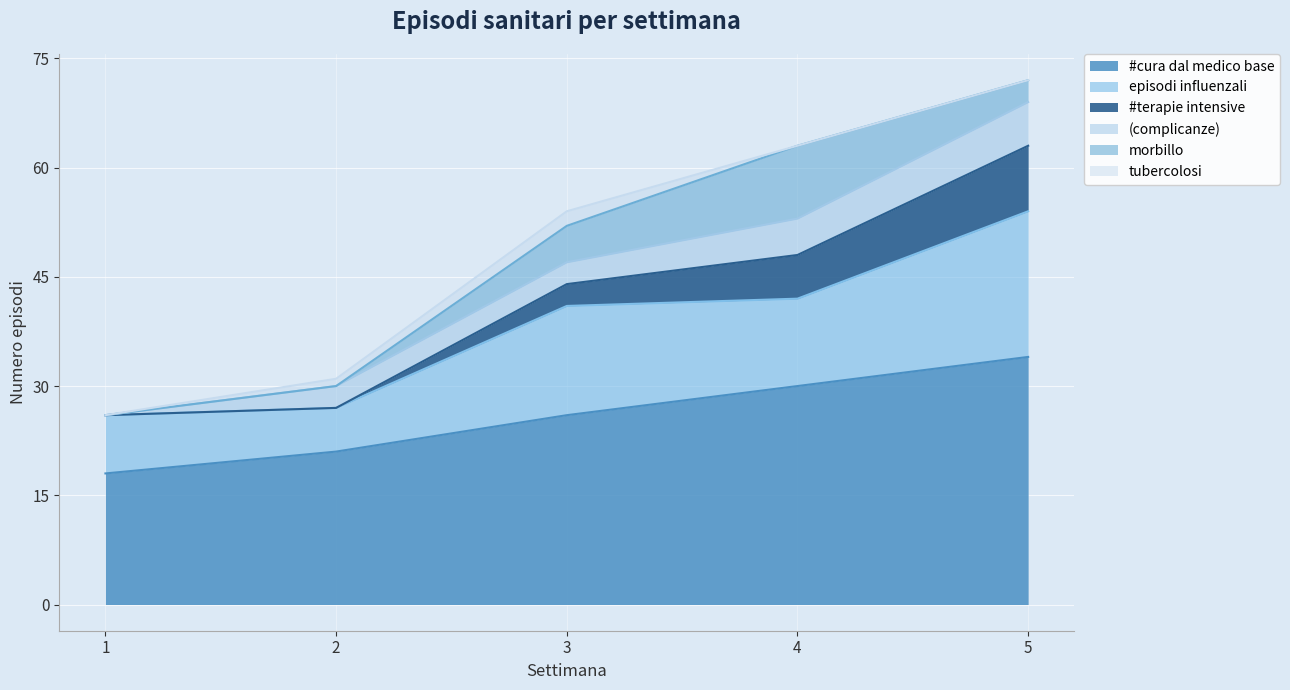

What are all the series names shown in the legend?

#cura dal medico base, episodi influenzali, #terapie intensive, (complicanze), morbillo, tubercolosi